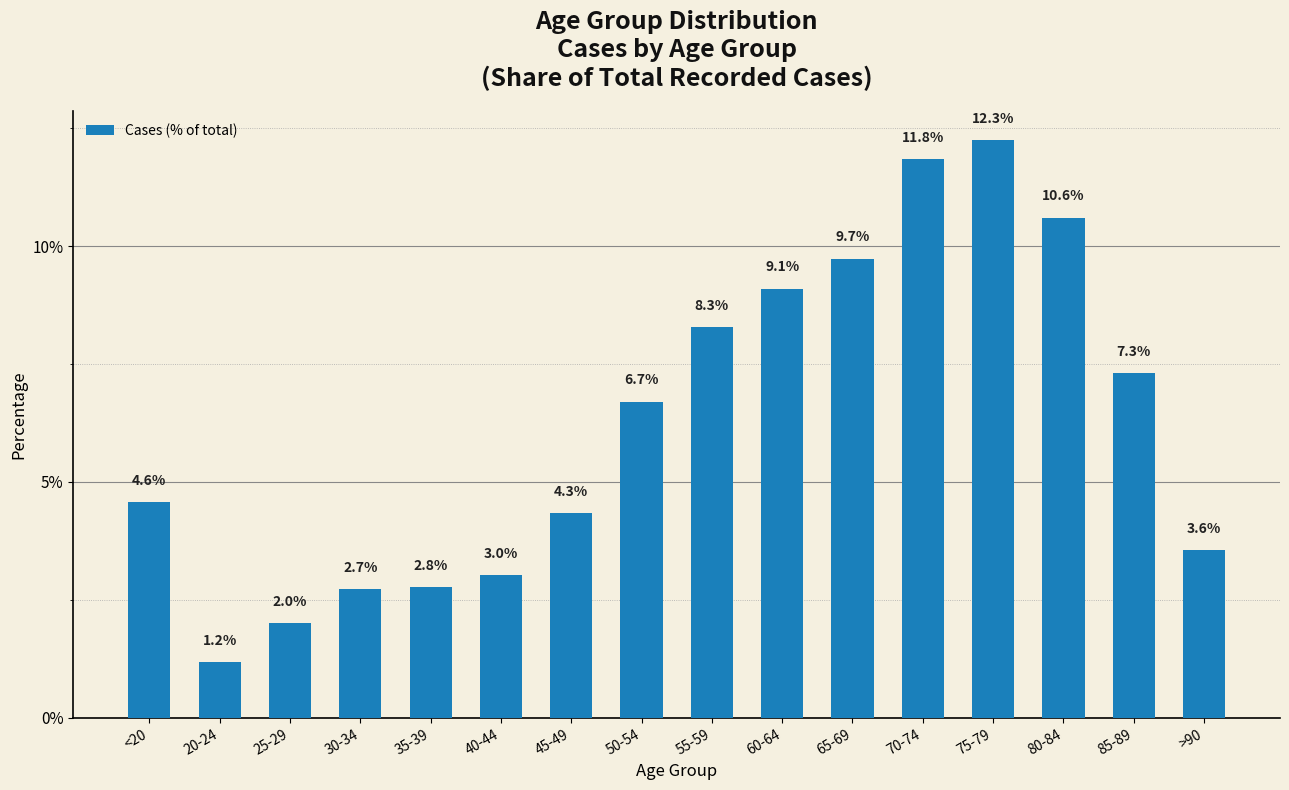

At which category does the chart reach its peak across all series?

75-79